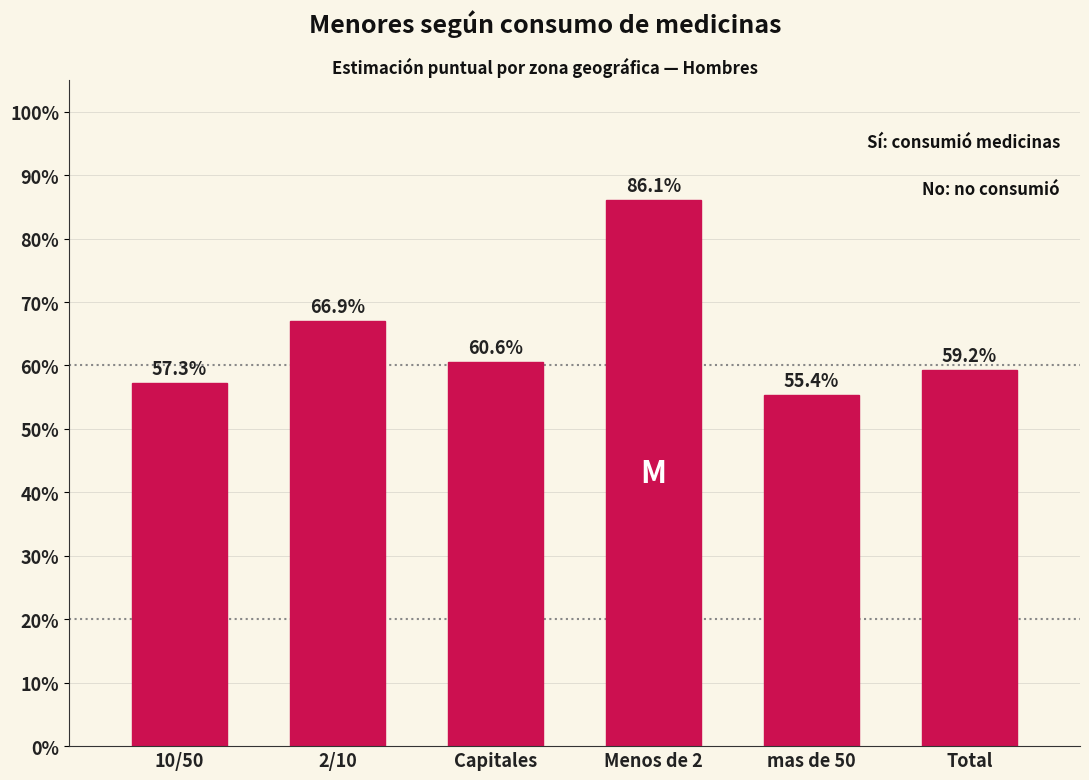

Reading left to right, what are all the values shown in this chart?

10/50=57.3	2/10=66.9	Capitales=60.6	Menos de 2=86.1	mas de 50=55.4	Total=59.2